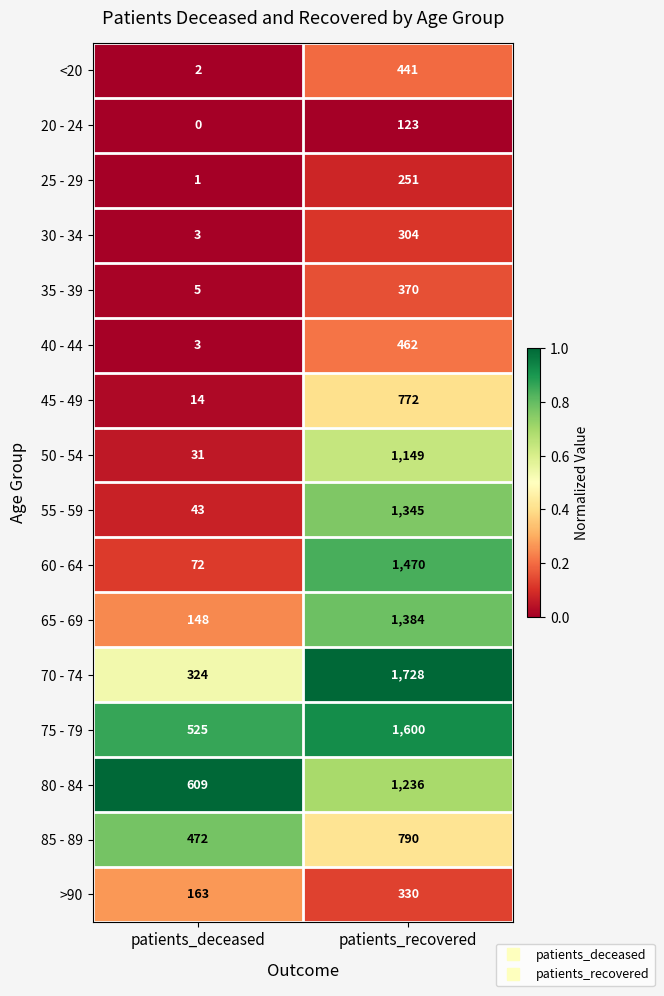

Which series has the largest total across all categories?

75 - 79